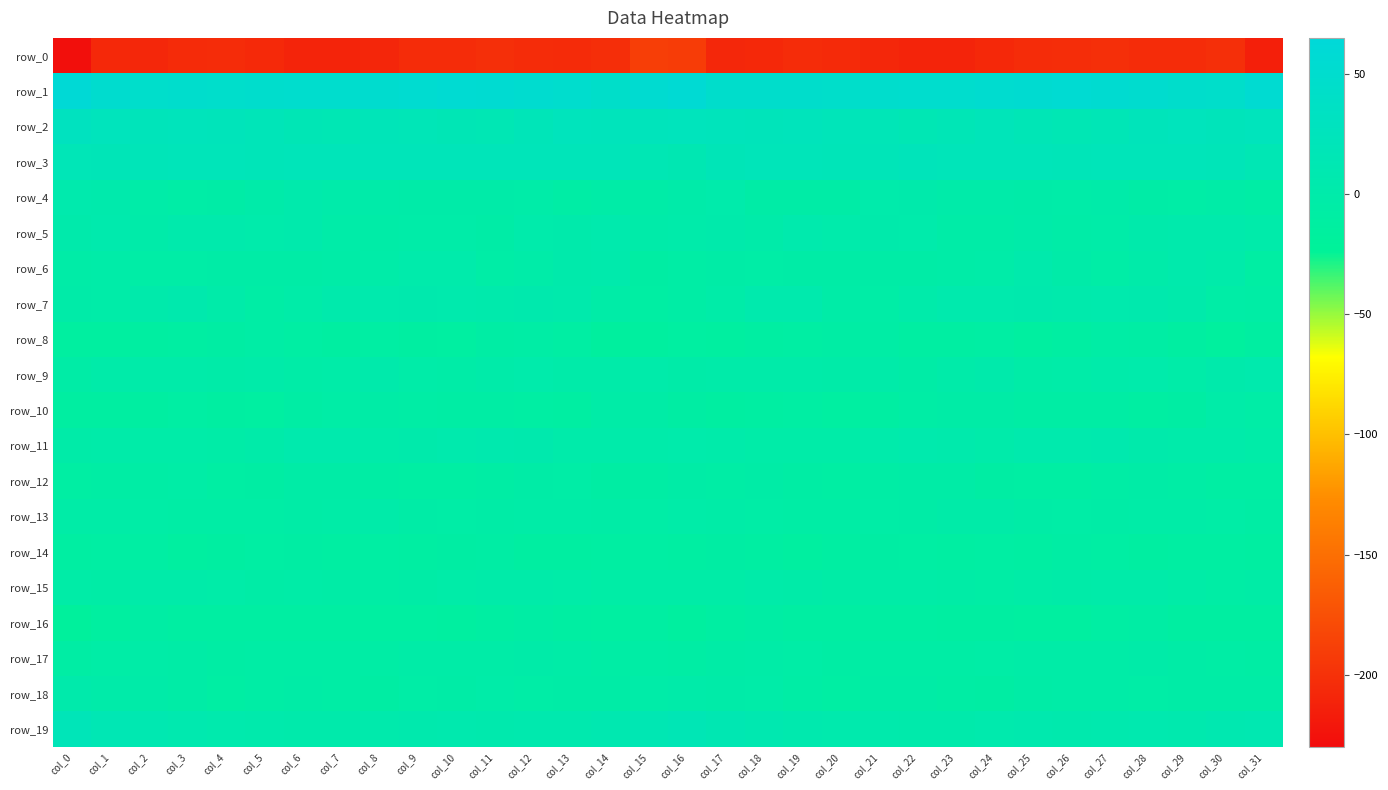

At which label is row_14 closest to -10?

col_15